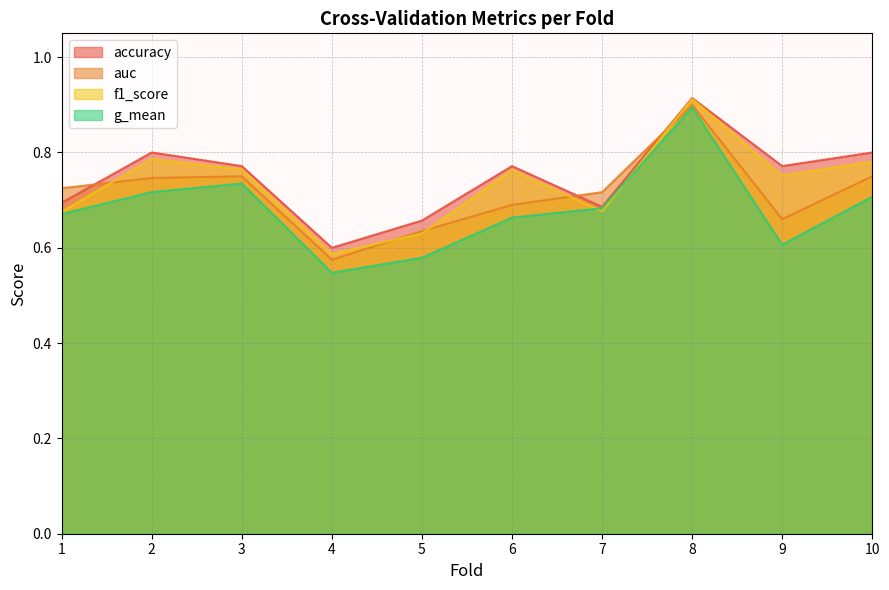

What is the difference between the maximum and second lowest values in the g_mean series?

0.3